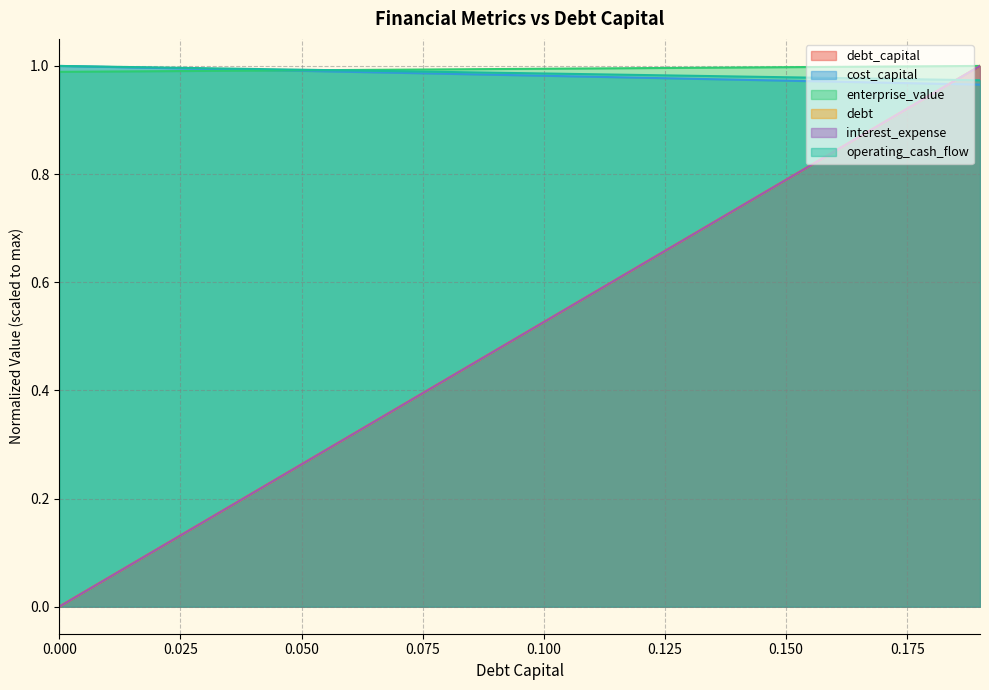

What is the total value across all series at 0.07?

4.1